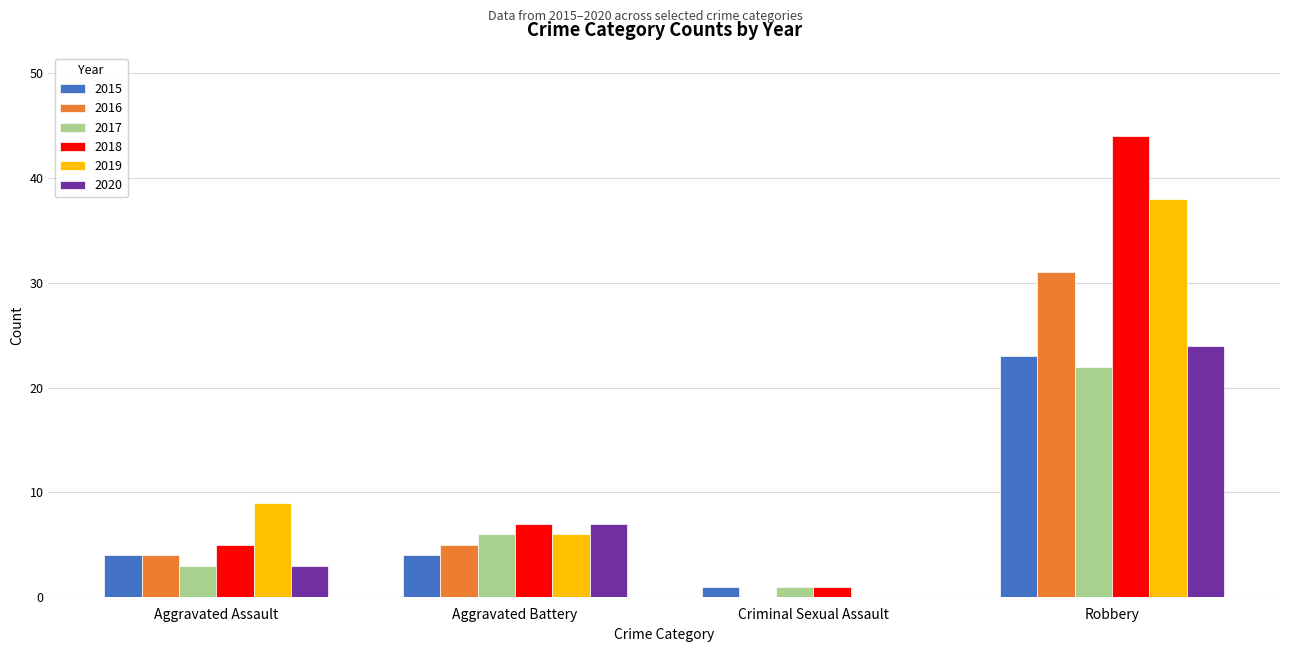

Reading left to right, what are all the values shown in this chart?

2015: Aggravated Assault=4	Aggravated Battery=4	Criminal Sexual Assault=1	Robbery=23
2016: Aggravated Assault=4	Aggravated Battery=5	Criminal Sexual Assault=0	Robbery=31
2017: Aggravated Assault=3	Aggravated Battery=6	Criminal Sexual Assault=1	Robbery=22
2018: Aggravated Assault=5	Aggravated Battery=7	Criminal Sexual Assault=1	Robbery=44
2019: Aggravated Assault=9	Aggravated Battery=6	Criminal Sexual Assault=0	Robbery=38
2020: Aggravated Assault=3	Aggravated Battery=7	Criminal Sexual Assault=0	Robbery=24